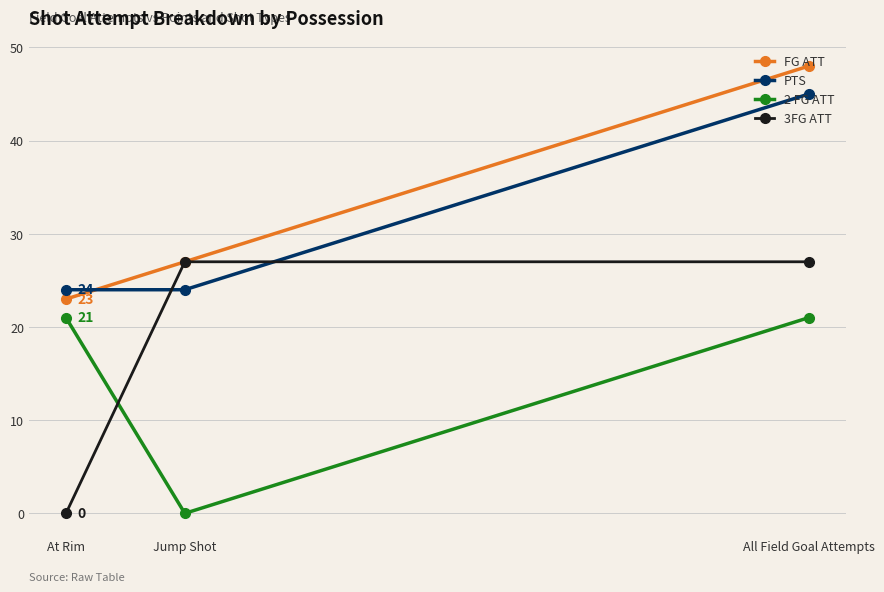

Reading left to right, extract all data points from this chart.

FG ATT: At Rim=23	Jump Shot=27	All Field Goal Attempts=48
PTS: At Rim=24	Jump Shot=24	All Field Goal Attempts=45
2 FG ATT: At Rim=21	Jump Shot=0	All Field Goal Attempts=21
3FG ATT: At Rim=0	Jump Shot=27	All Field Goal Attempts=27